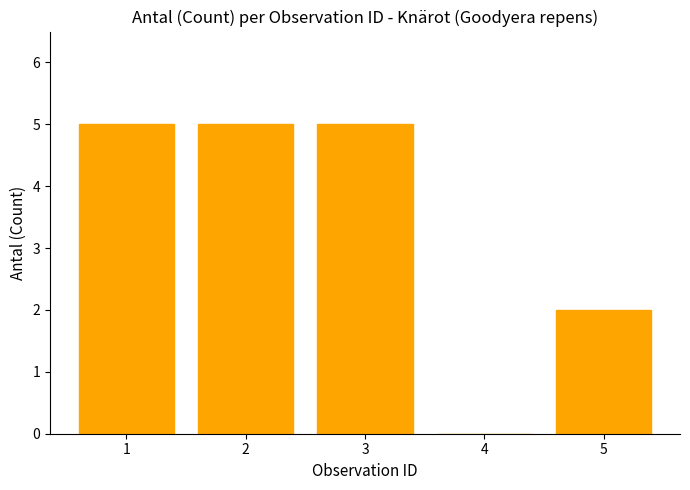

What is the greatest value displayed?

5